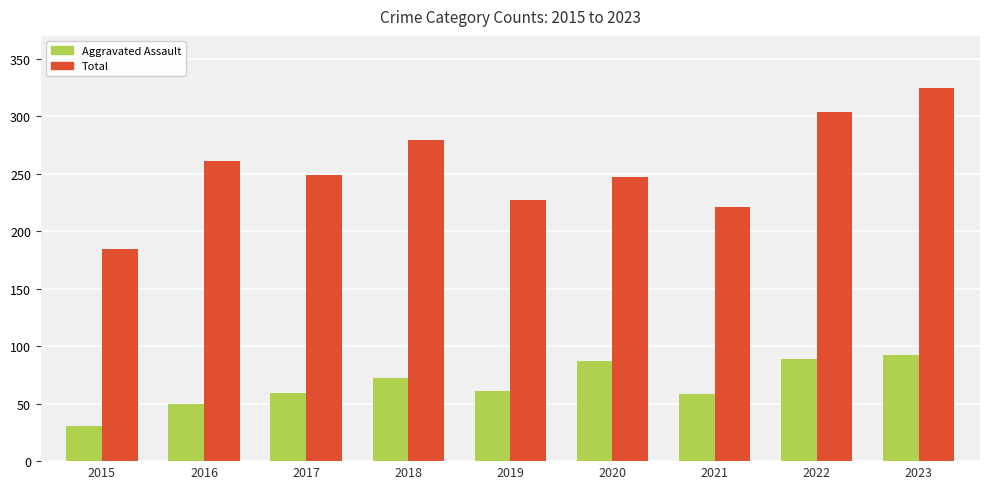

Is it true that Aggravated Assault equals 18 at 2019?

False